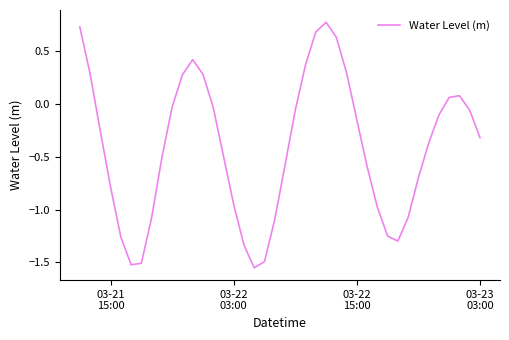

What is the difference between the maximum and minimum values?

2.3